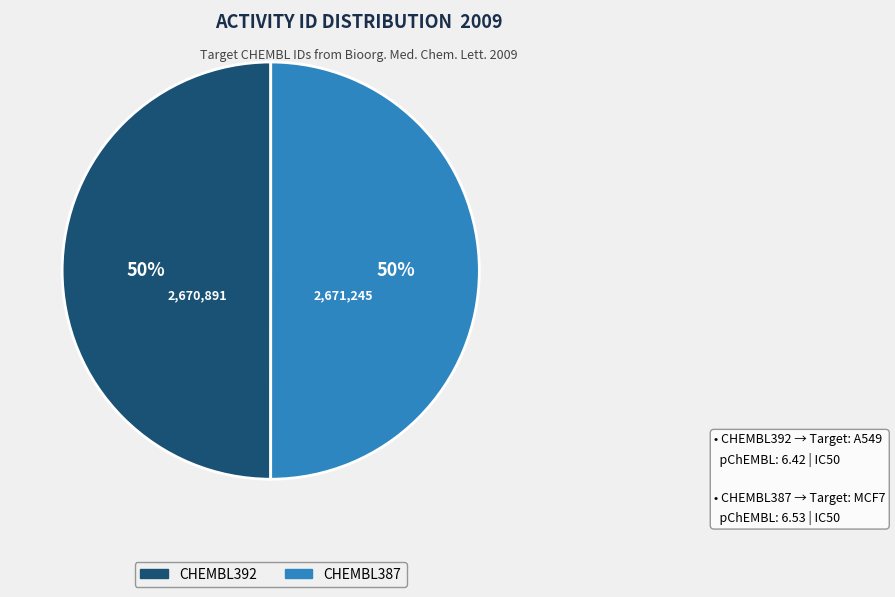

To the nearest percent, what is the combined percentage of CHEMBL387 and CHEMBL392?

100%